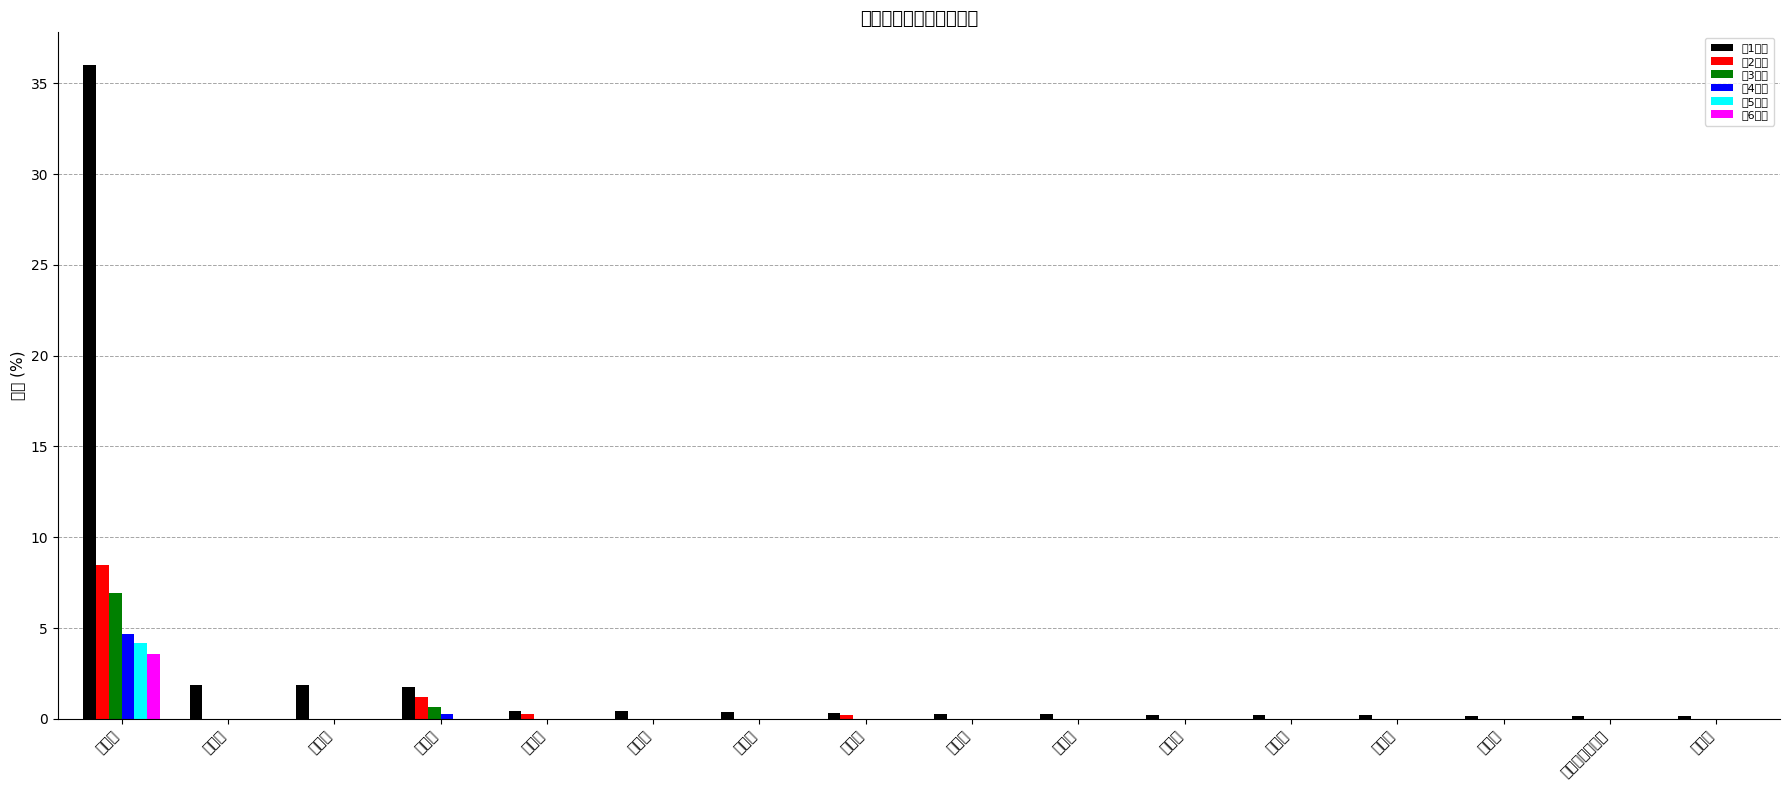

Where is 第3城市 nearest to the value 3?

福建省